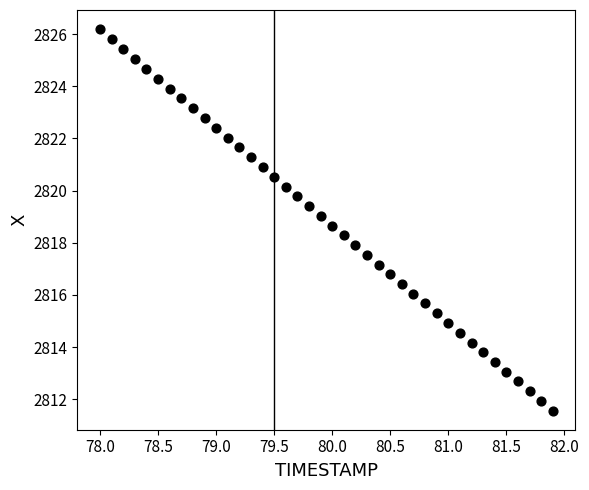

What is the range of X values (max minus min)?

3.9